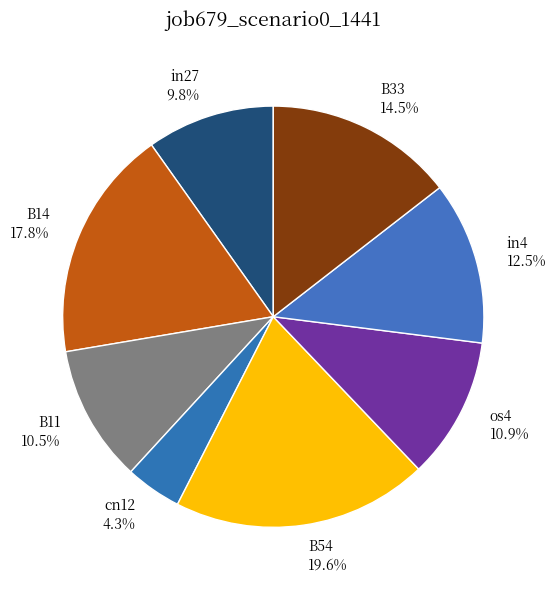

What portion of the pie excludes in27 9.8%?

90.2%